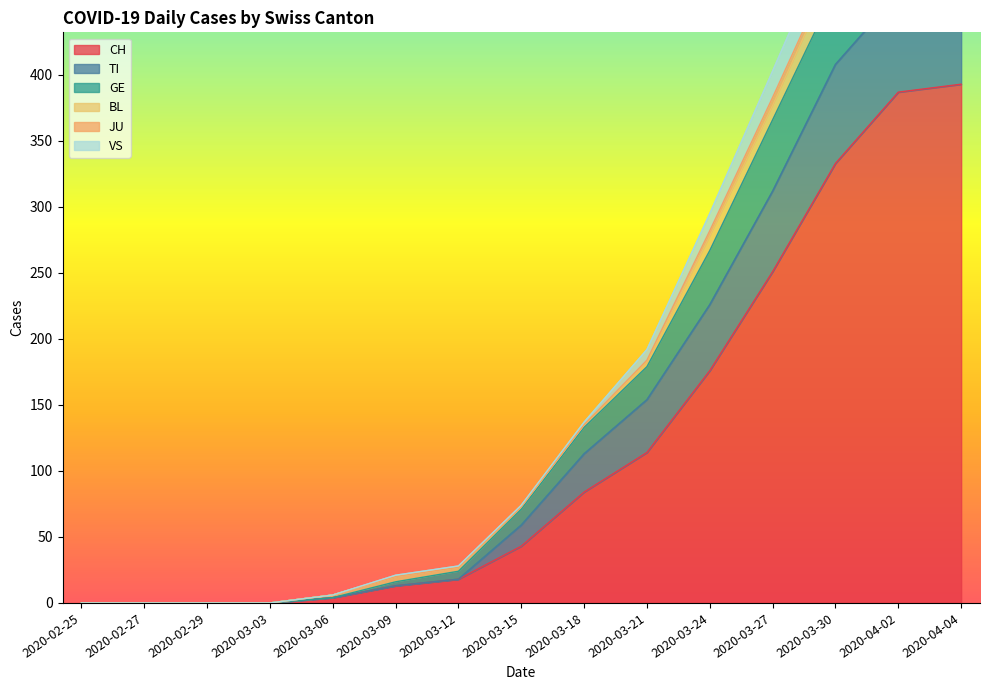

True or false: GE and CH cross at least once.

False